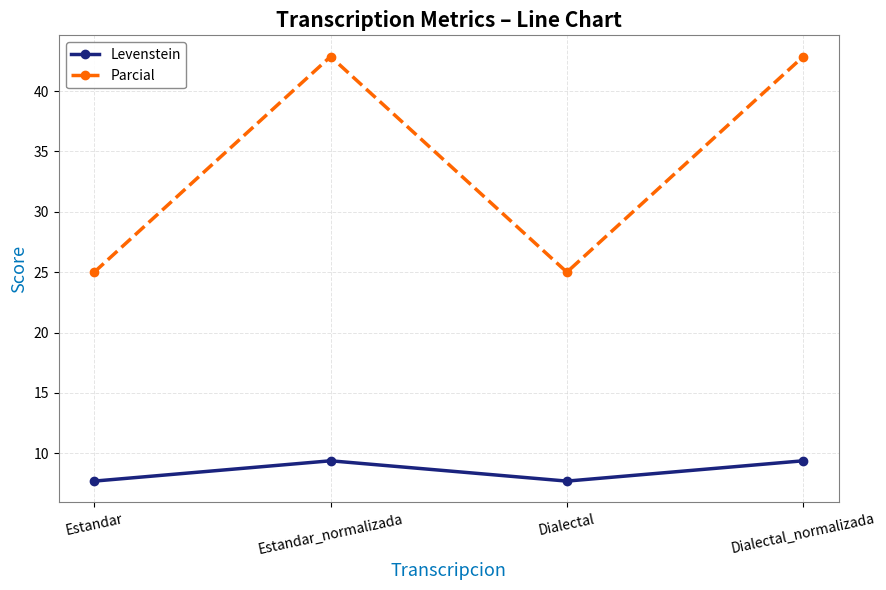

How many lines are shown in the chart?

2